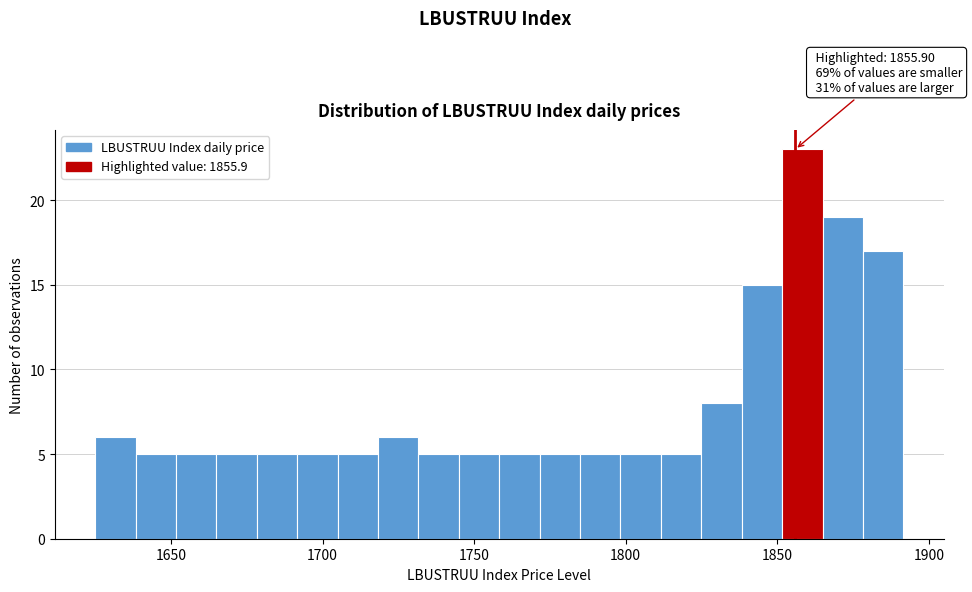

Read against the x-axis, roughly where is the centre of the tallest bar?

1860